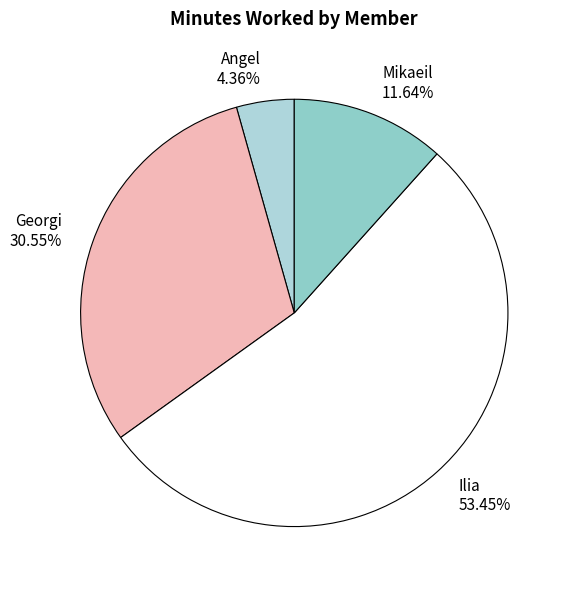

To the nearest percent, what is the difference between the largest and smallest slice percentages?

49%